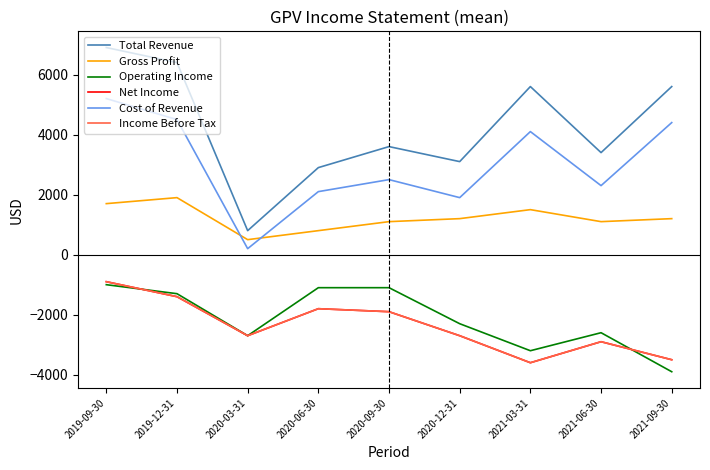

Reading left to right, what are all the values shown in this chart?

Total Revenue: 2019-09-30=6900	2019-12-31=6400	2020-03-31=800	2020-06-30=2900	2020-09-30=3600	2020-12-31=3100	2021-03-31=5600	2021-06-30=3400	2021-09-30=5600
Gross Profit: 2019-09-30=1700	2019-12-31=1900	2020-03-31=500	2020-06-30=800	2020-09-30=1100	2020-12-31=1200	2021-03-31=1500	2021-06-30=1100	2021-09-30=1200
Operating Income: 2019-09-30=-1000	2019-12-31=-1300	2020-03-31=-2700	2020-06-30=-1100	2020-09-30=-1100	2020-12-31=-2300	2021-03-31=-3200	2021-06-30=-2600	2021-09-30=-3900
Net Income: 2019-09-30=-900	2019-12-31=-1400	2020-03-31=-2700	2020-06-30=-1800	2020-09-30=-1900	2020-12-31=-2700	2021-03-31=-3600	2021-06-30=-2900	2021-09-30=-3500
Cost of Revenue: 2019-09-30=5200	2019-12-31=4500	2020-03-31=200	2020-06-30=2100	2020-09-30=2500	2020-12-31=1900	2021-03-31=4100	2021-06-30=2300	2021-09-30=4400
Income Before Tax: 2019-09-30=-900	2019-12-31=-1400	2020-03-31=-2700	2020-06-30=-1800	2020-09-30=-1900	2020-12-31=-2700	2021-03-31=-3600	2021-06-30=-2900	2021-09-30=-3500